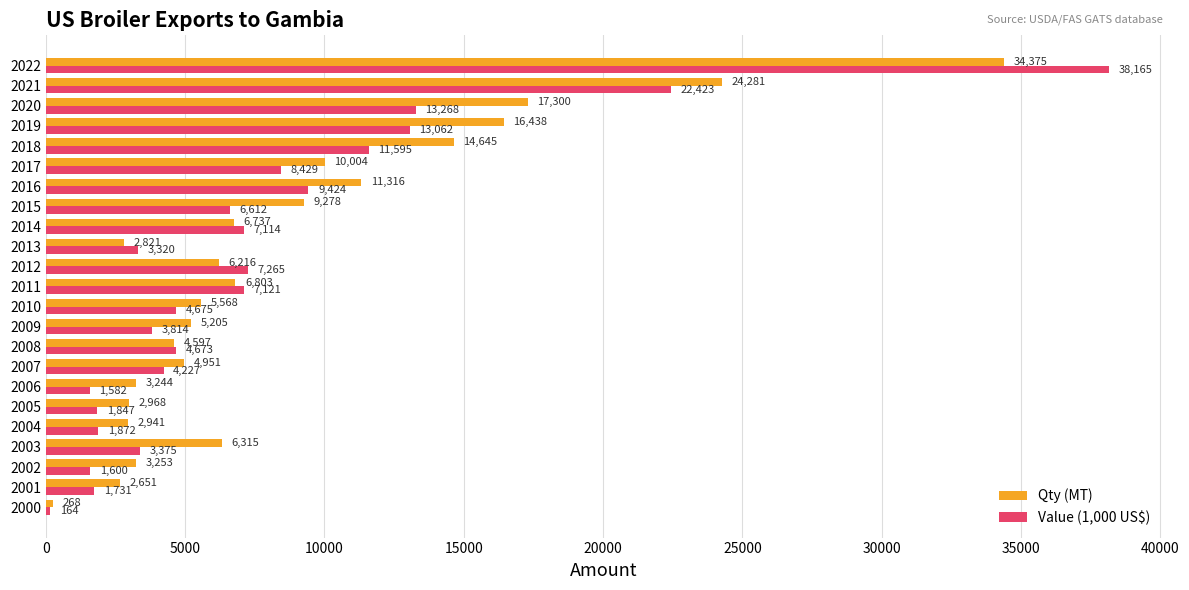

What is the average value of the Value (1,000 US$) series?

7711